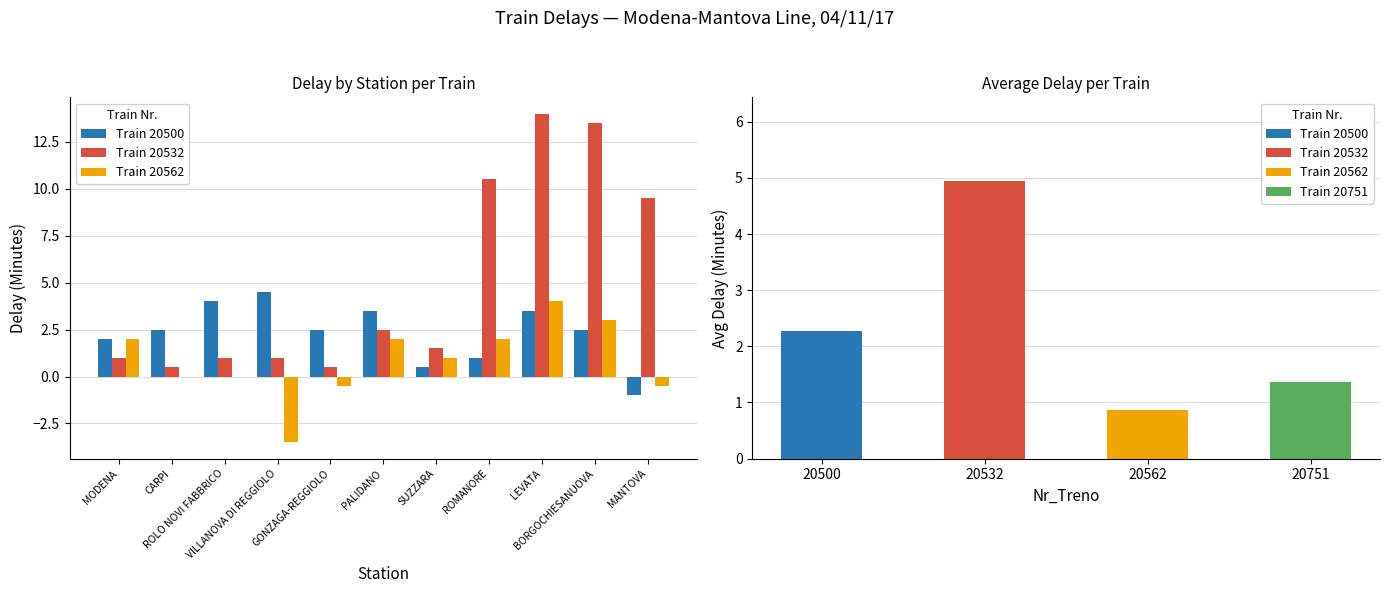

What is the total value across all series at CARPI?

3.0